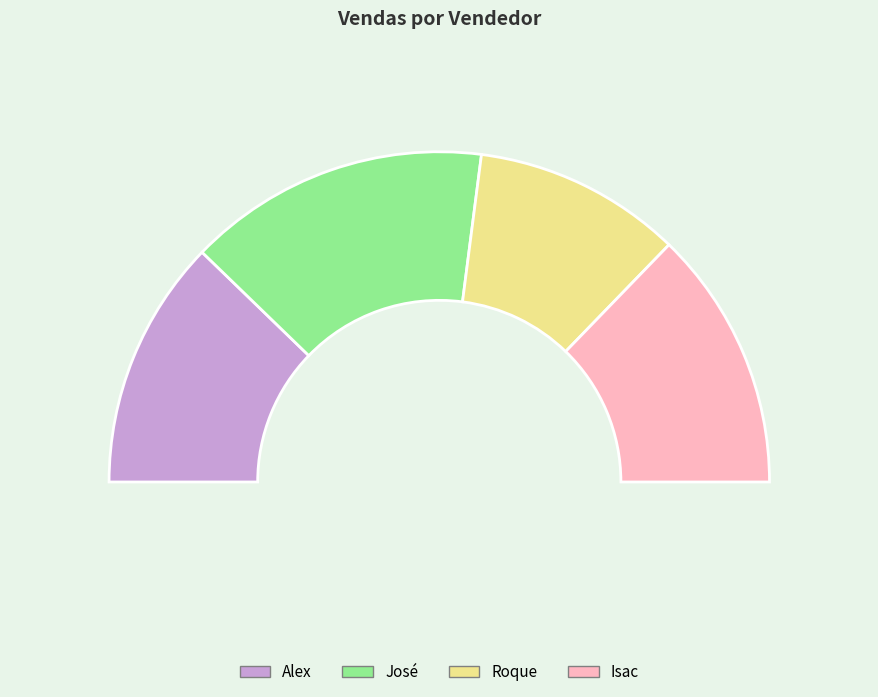

Approximately how many times larger is the value at Alex compared to Isac?

1.0